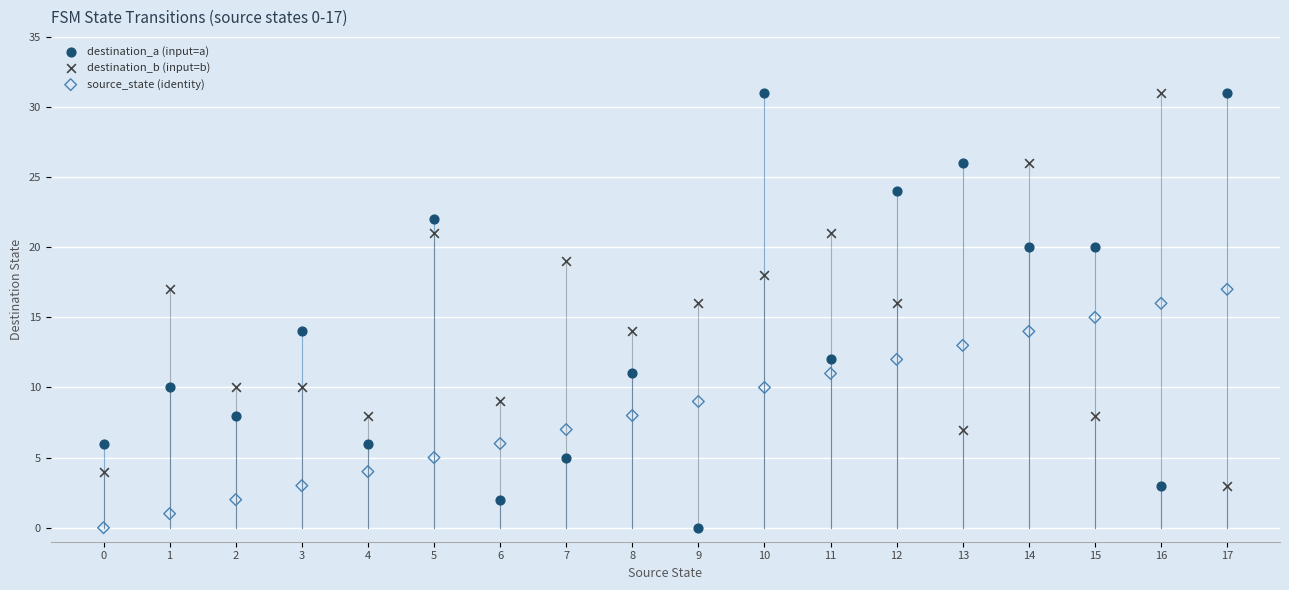

Across all data points, what is the range of Y values (max minus min)?

31